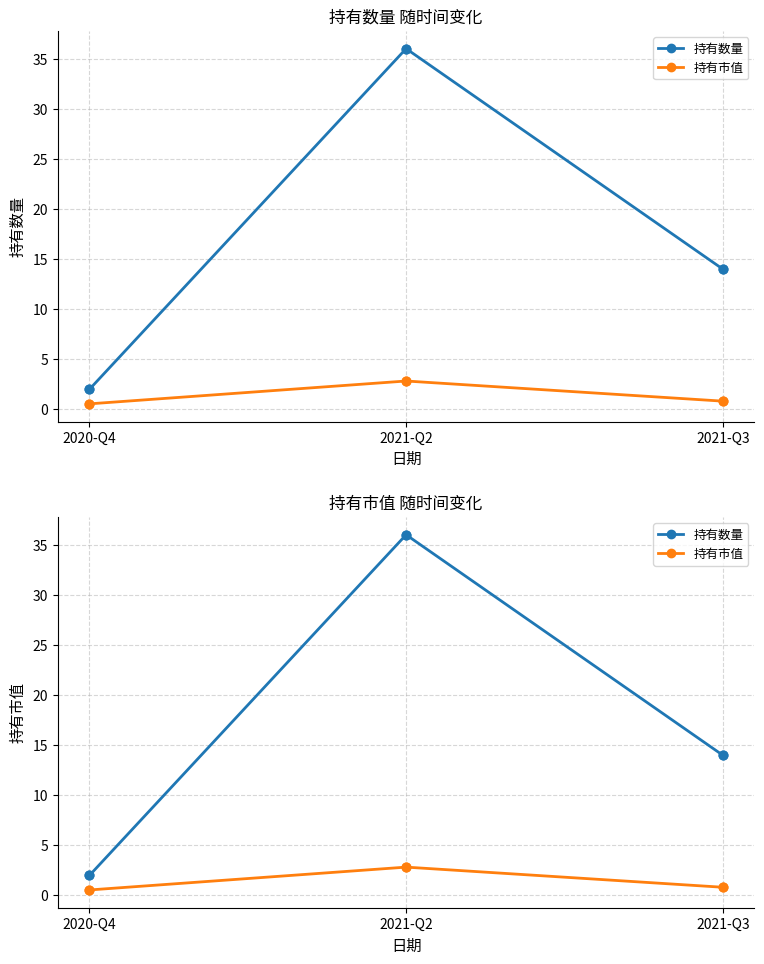

At which category is the sum across all series the highest?

2021-Q2